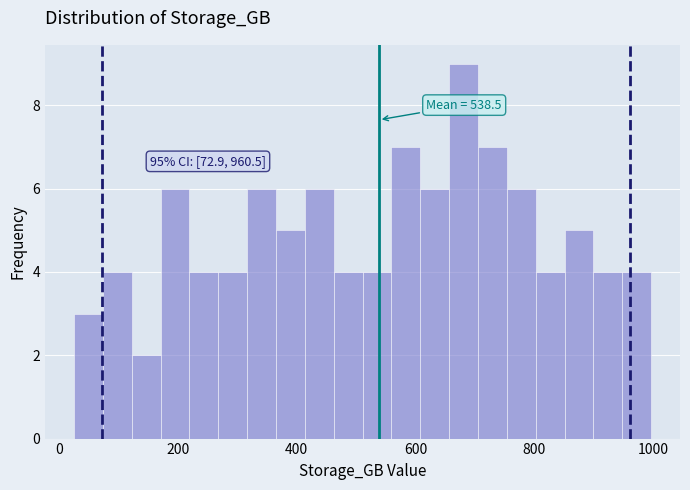

Read against the x-axis, roughly where is the centre of the tallest bar?

680